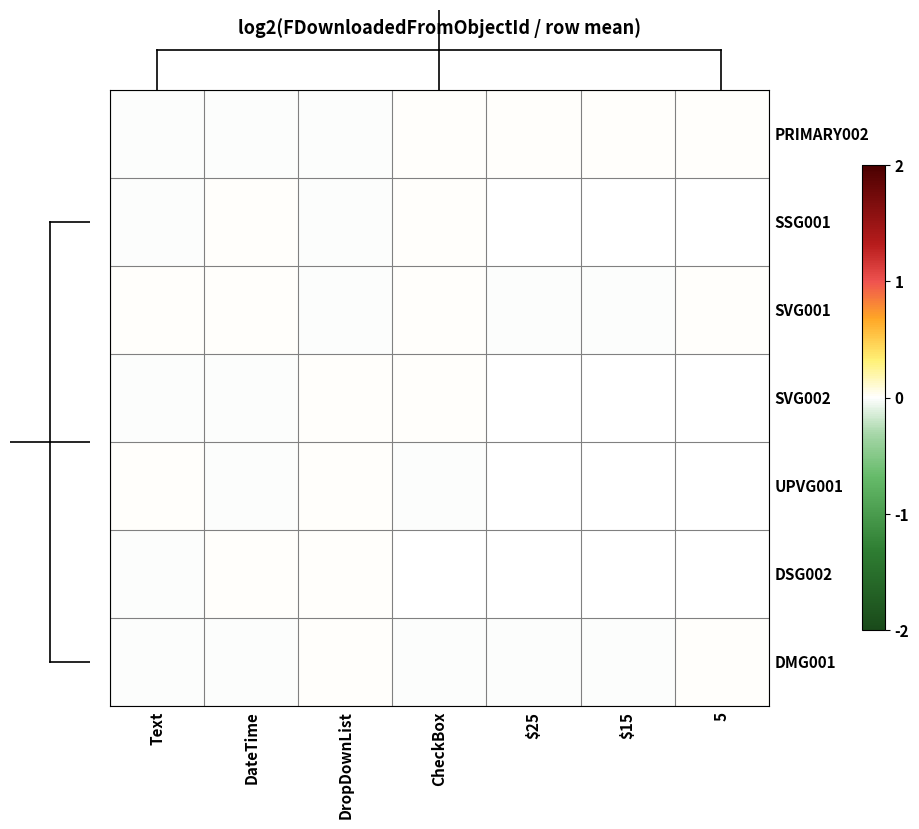

Which category has the lowest value in the SVG001 series?

$25